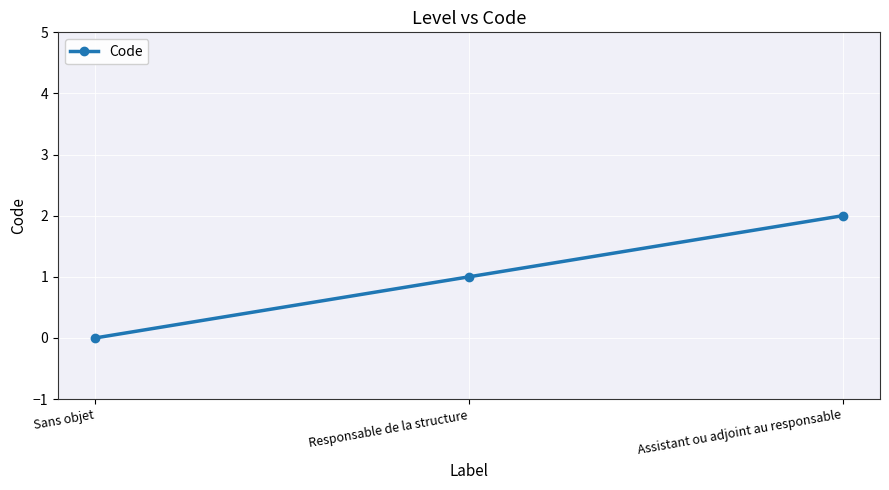

How many lines are shown in the chart?

1